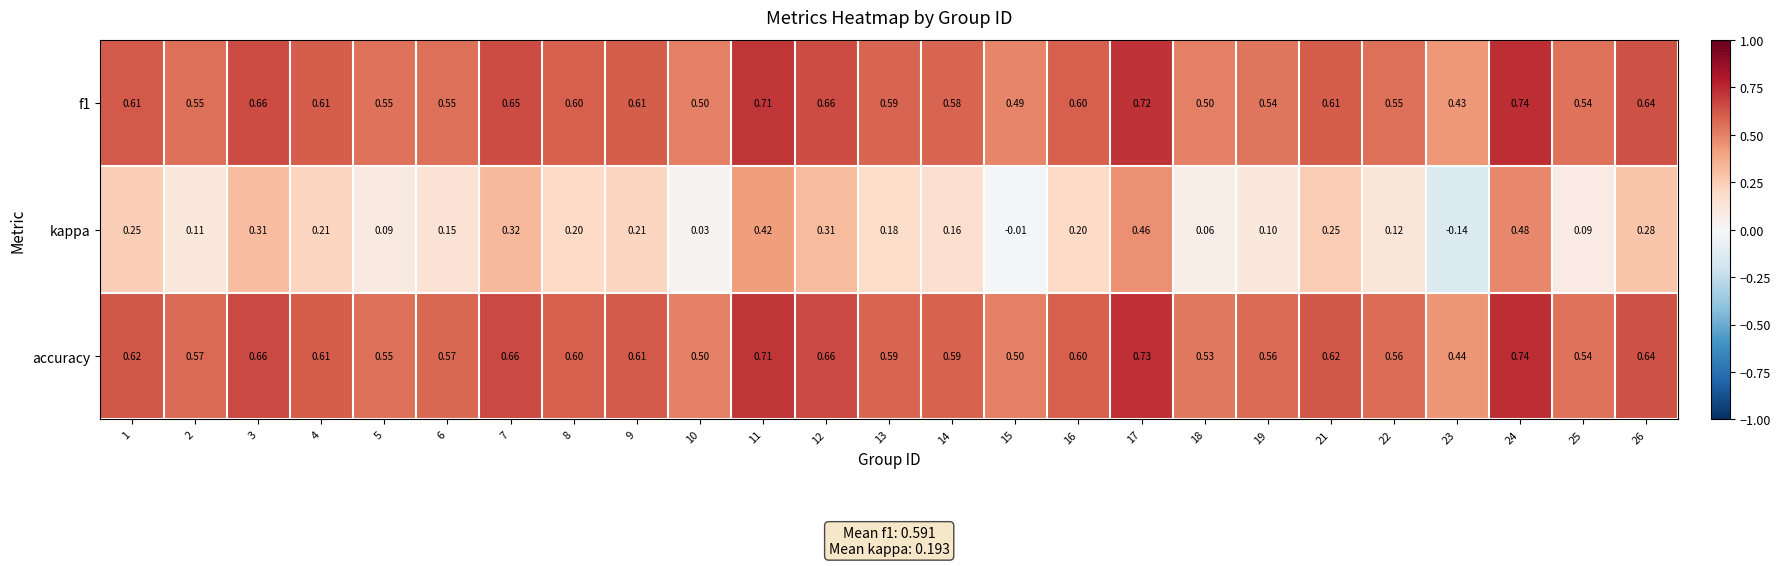

Is the value of accuracy at 14 greater than the value of f1 at 2?

Yes